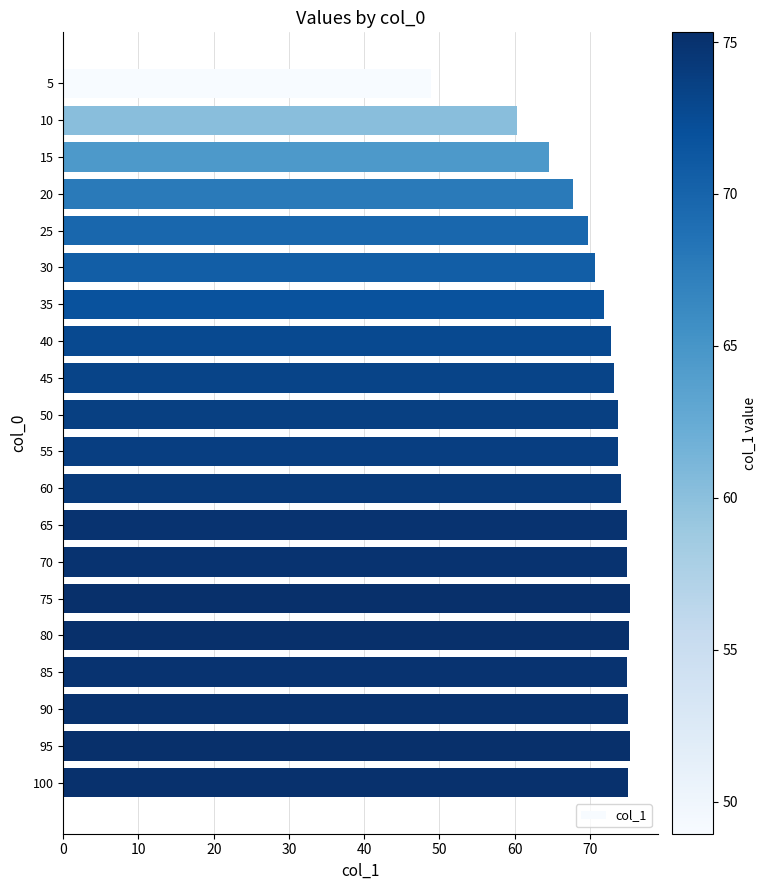

Which has a higher value, 10 or 35?

35